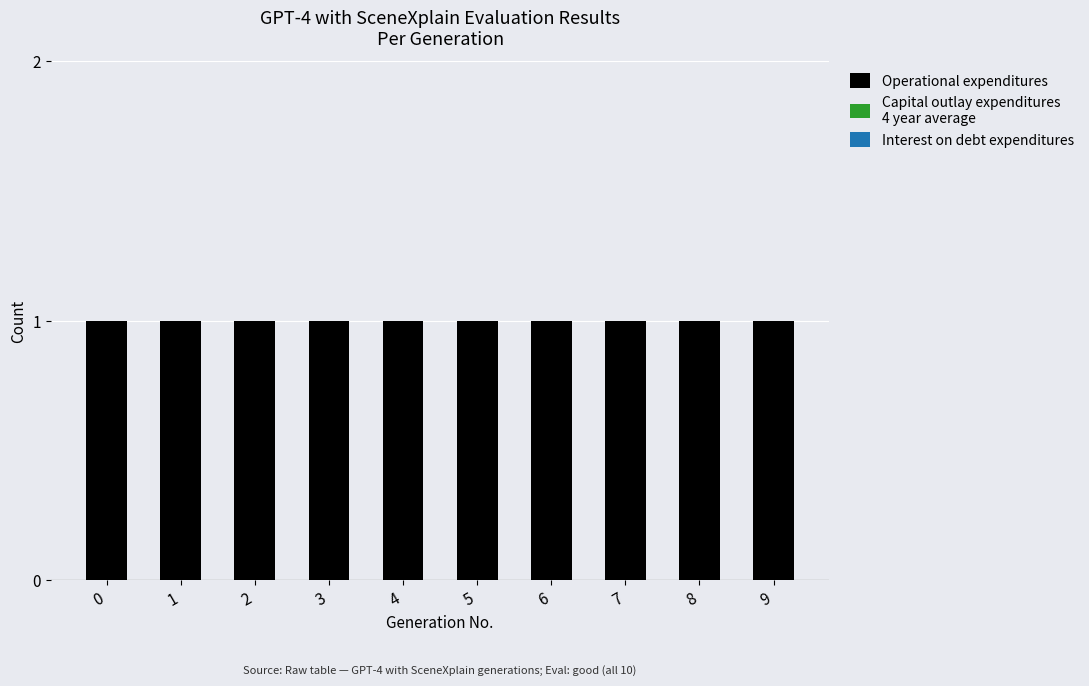

What is the approximate value of Operational expenditures at 6?

1